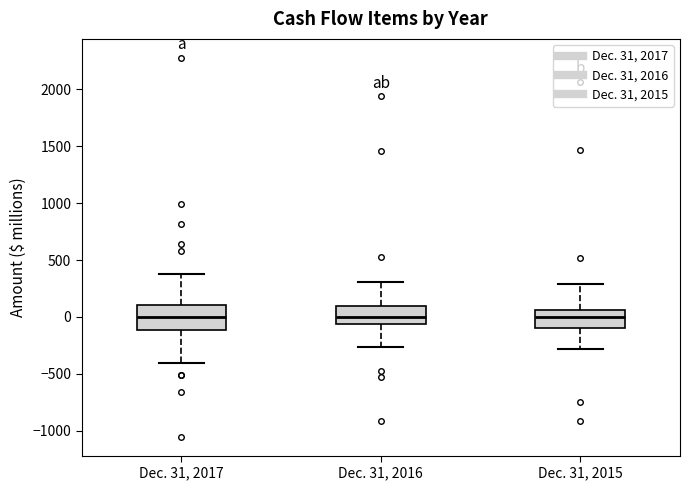

Where is the upper edge of the box for Dec. 31, 2017 on the y-axis? The values are not printed on the chart, so give them approximately, as read against the axis.

100